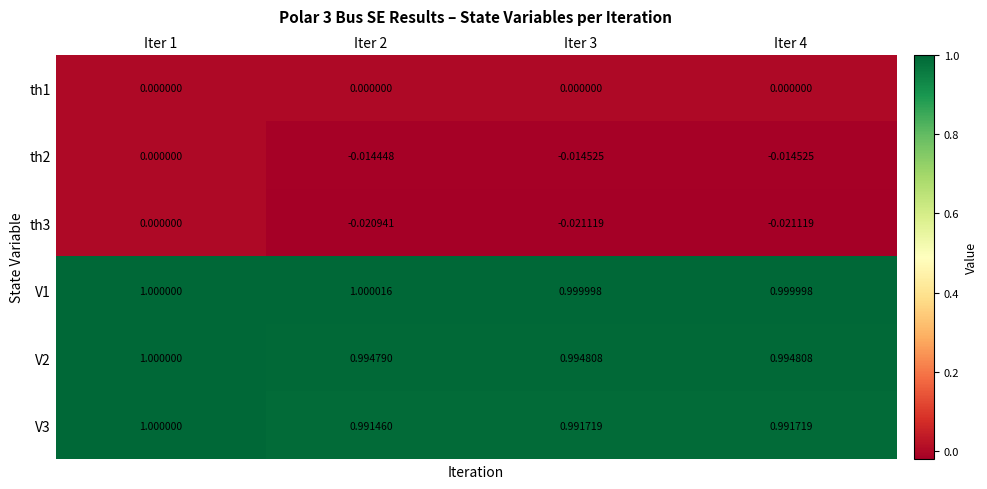

Is the value of th1 at Iter 2 greater than the value of V1 at Iter 3?

No